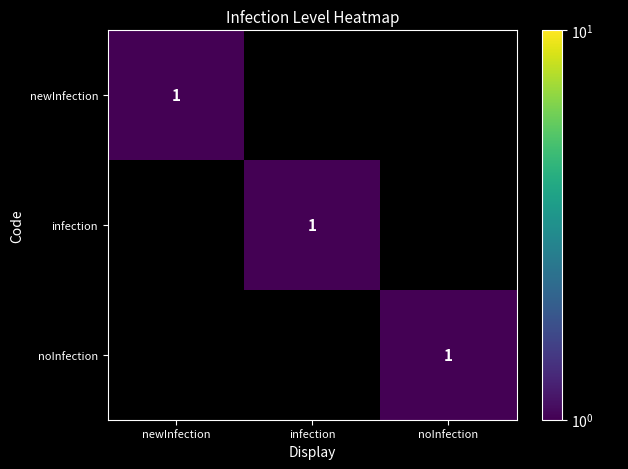

The infection series shows 1 at infection. True or false?

True